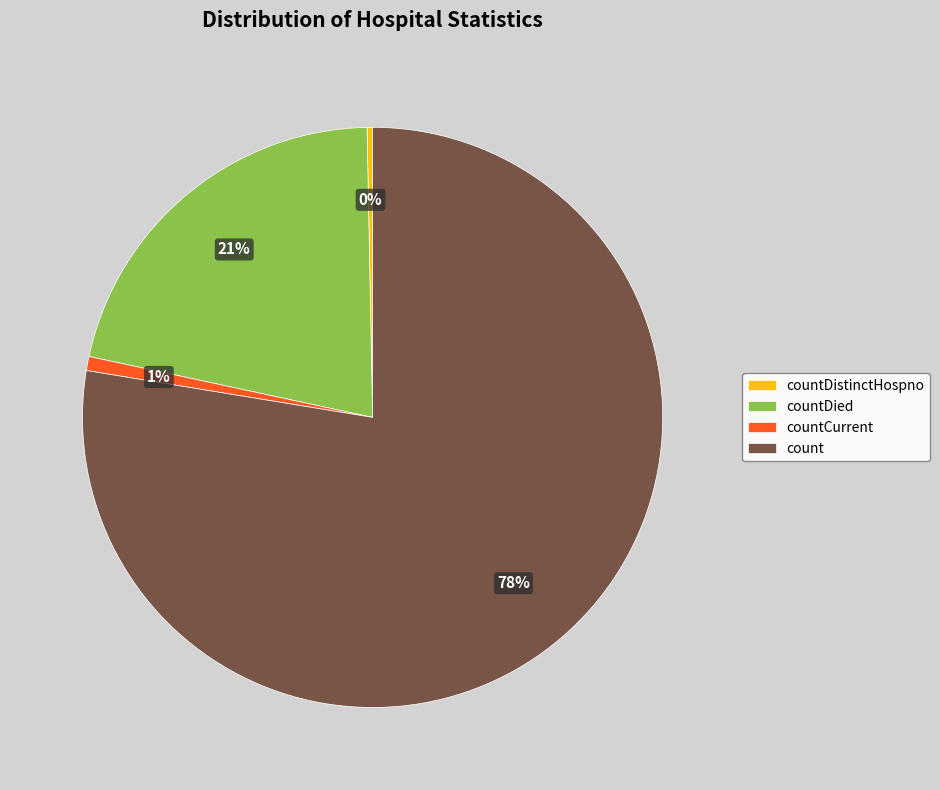

Which has a higher value, count or countDied?

count